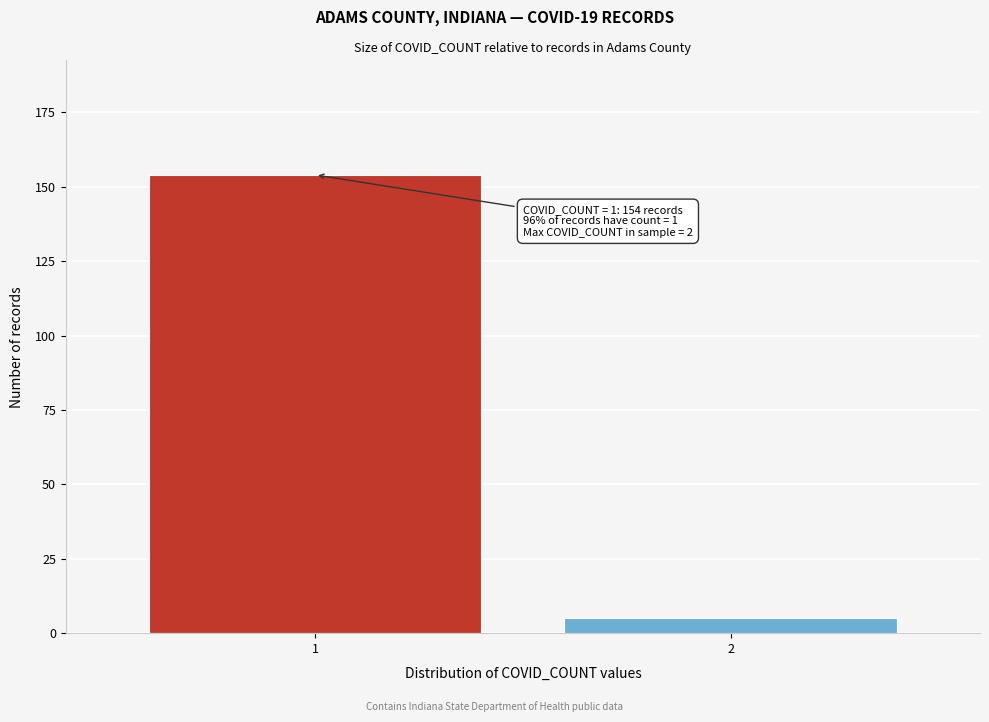

Reading right to left, list all the values displayed in this chart.

5	154